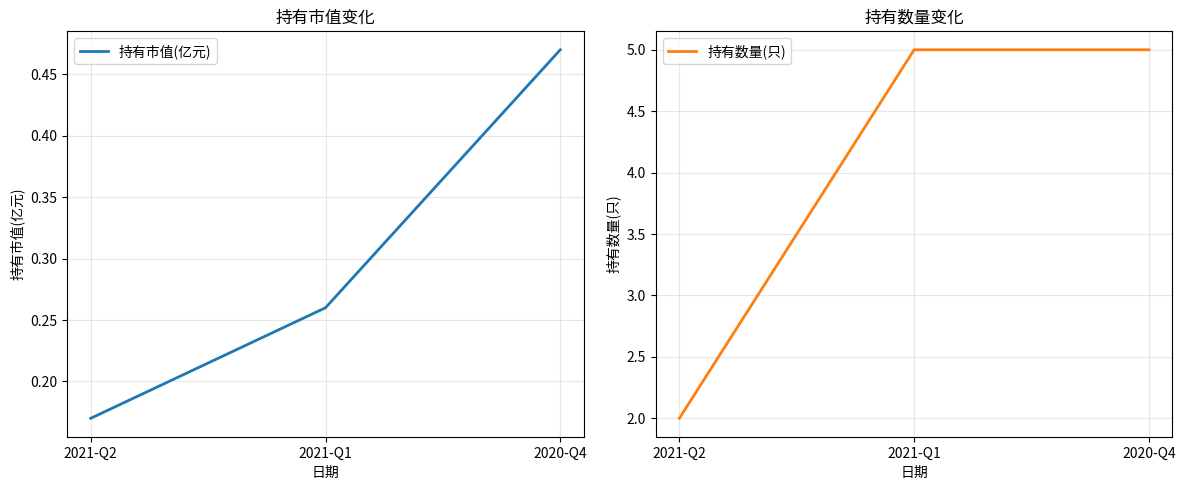

What is the total value across all series at 2020-Q4?

5.5